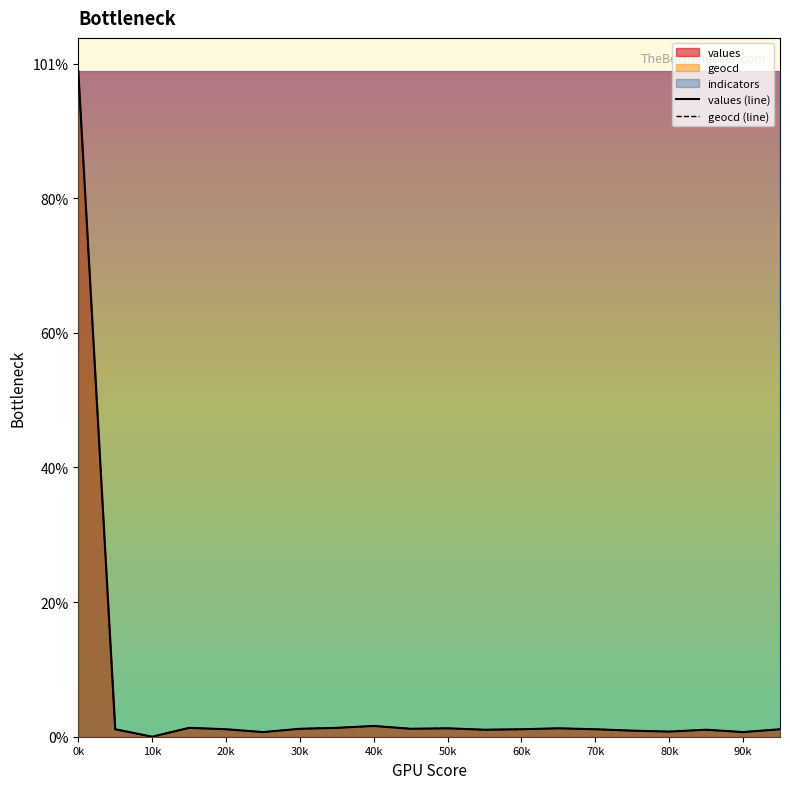

Is it true that values equals 132.0 at 3?

True